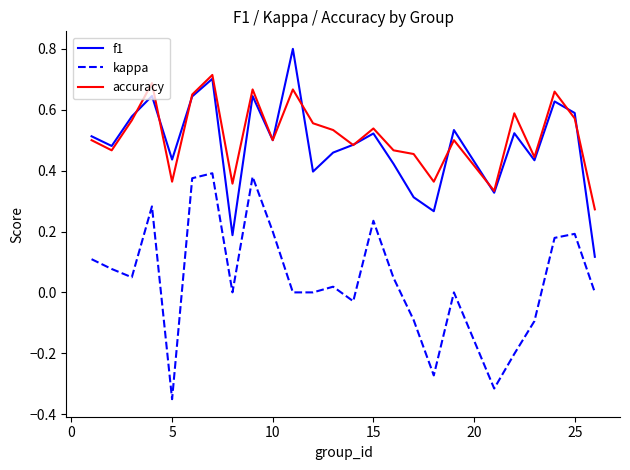

Which series has the widest spread of values?

kappa